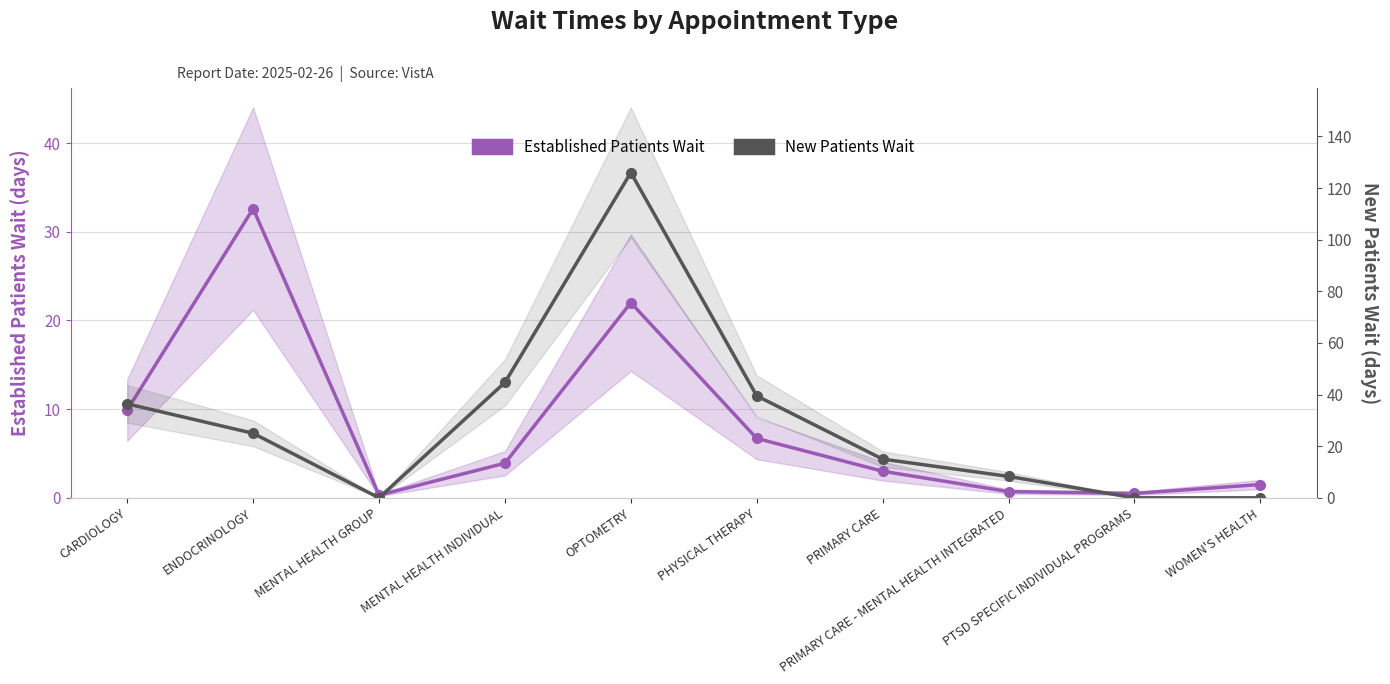

Which category has the lowest value across all series?

MENTAL HEALTH GROUP